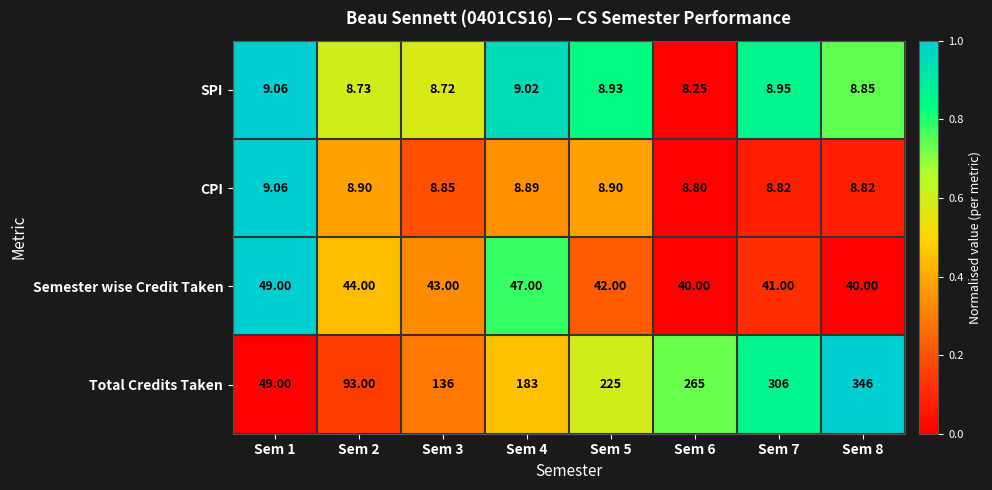

Rank the series at Sem 4 from highest to lowest value.

Total Credits Taken, Semester wise Credit Taken, SPI, CPI